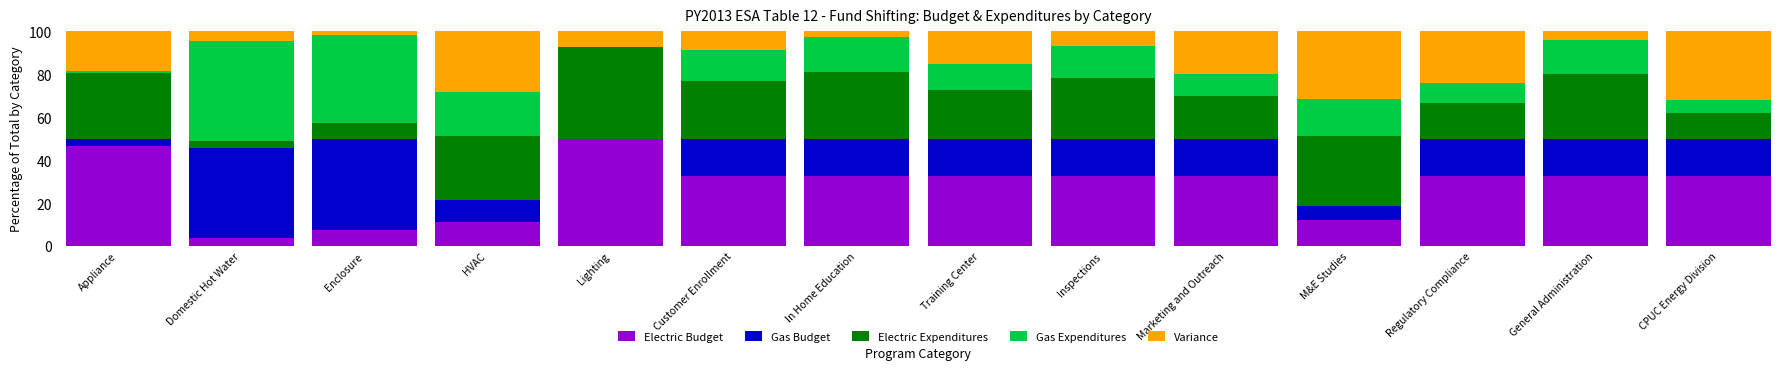

Which category has the highest value in the Electric Budget series?

Lighting